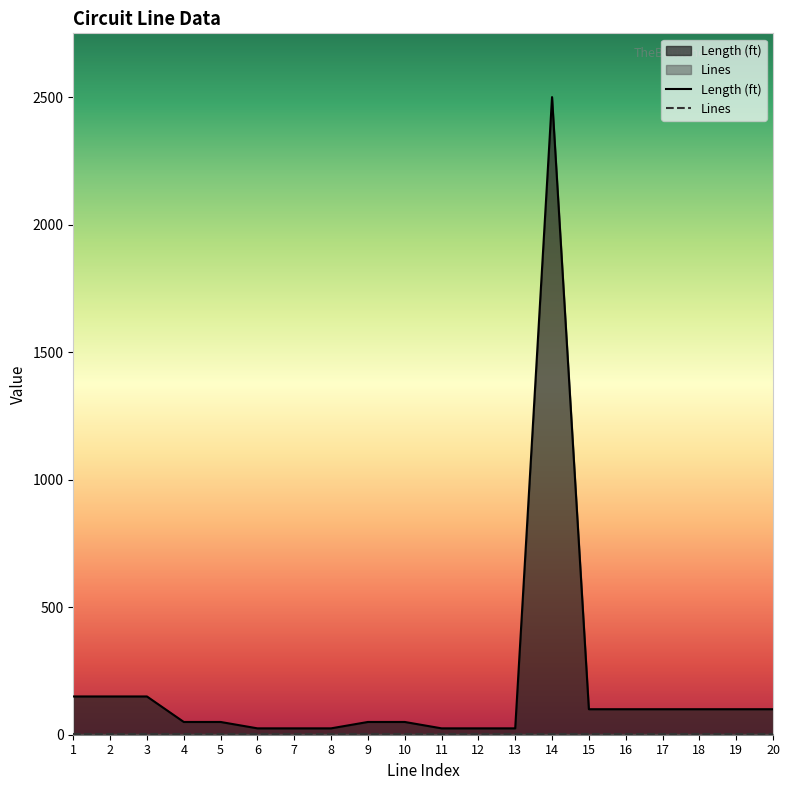

Which label corresponds to the largest value in the chart?

14